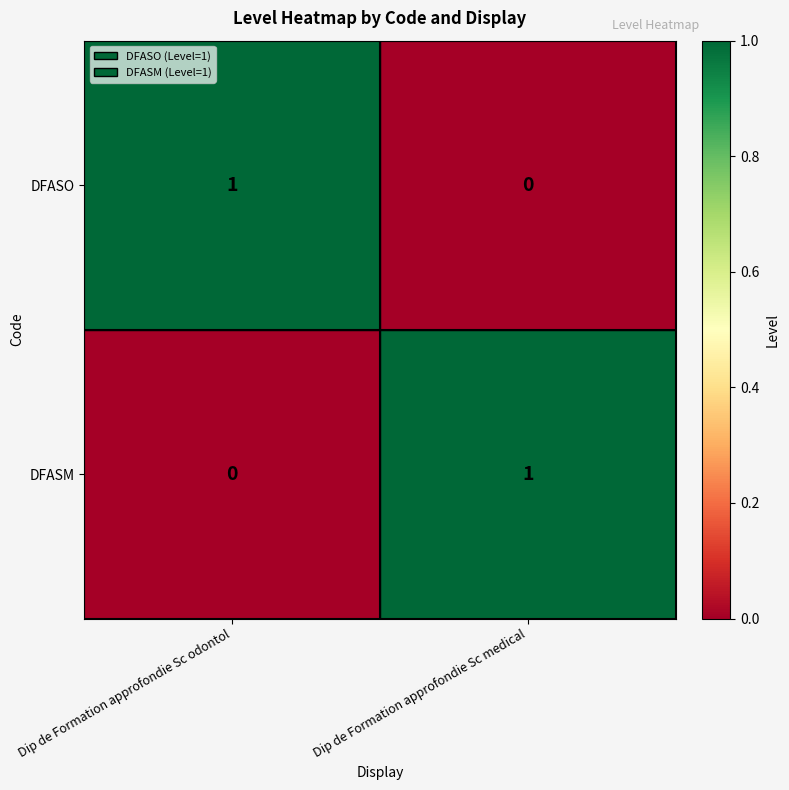

The value of DFASM at Dip de Formation approfondie Sc medical is 1. True or false?

True